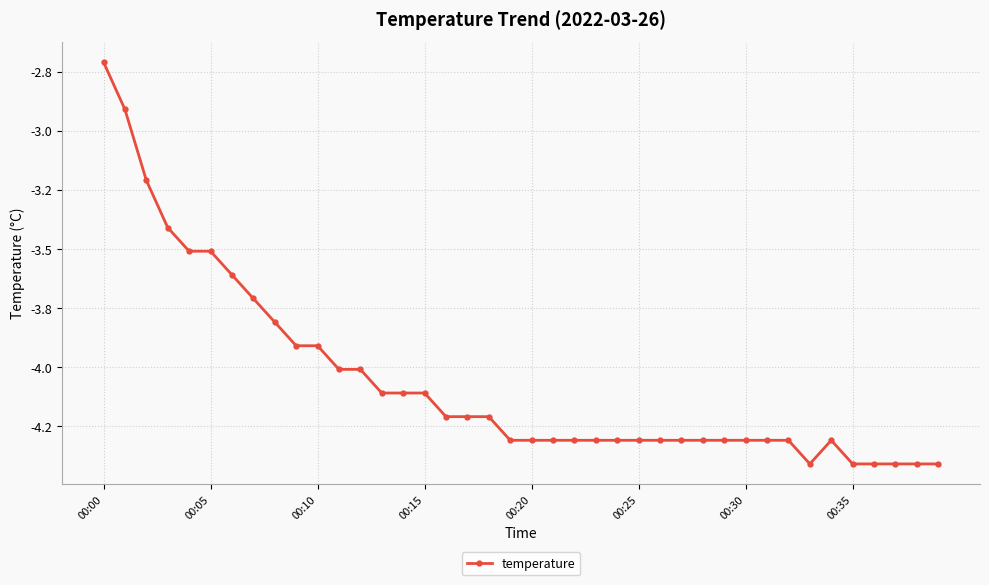

Does the chart have visible grid lines?

Yes